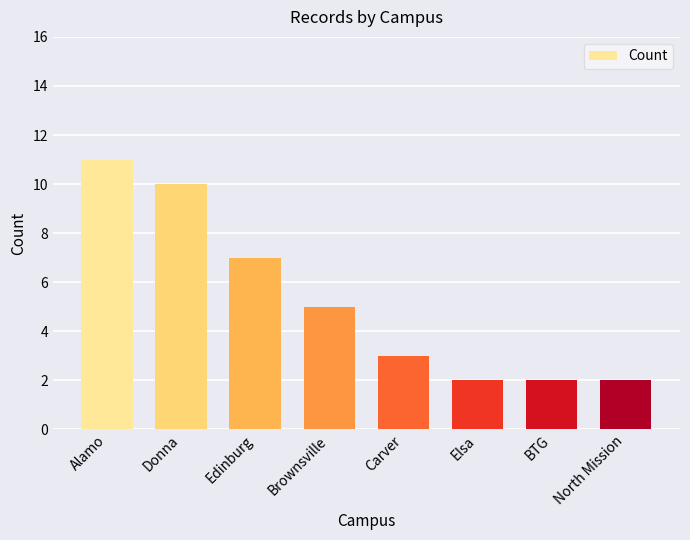

Approximately how many times larger is the value at Brownsville compared to North Mission?

2.5